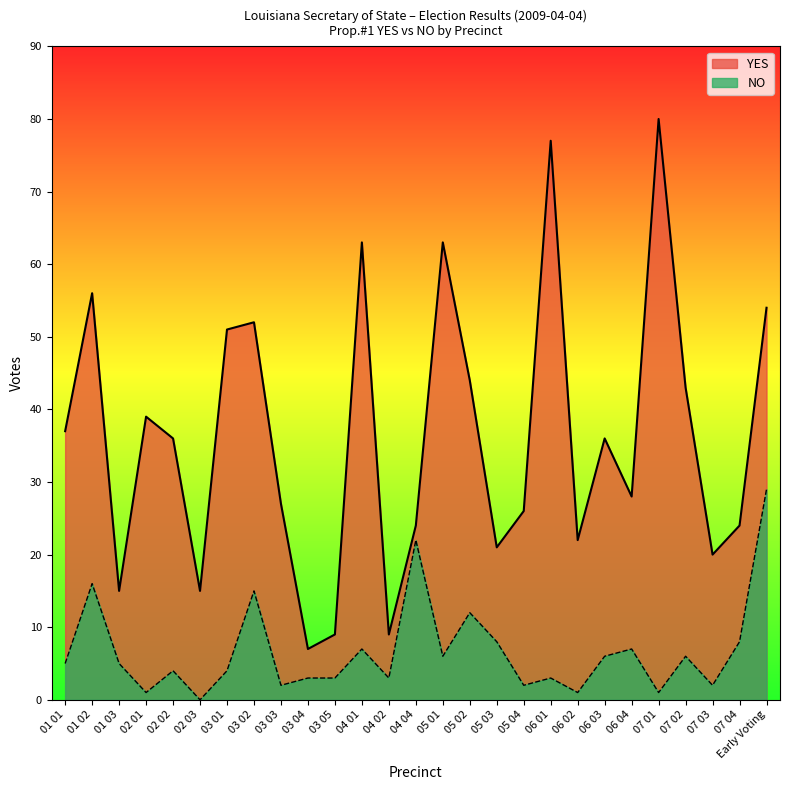

At which category does the chart reach its peak across all series?

07 01